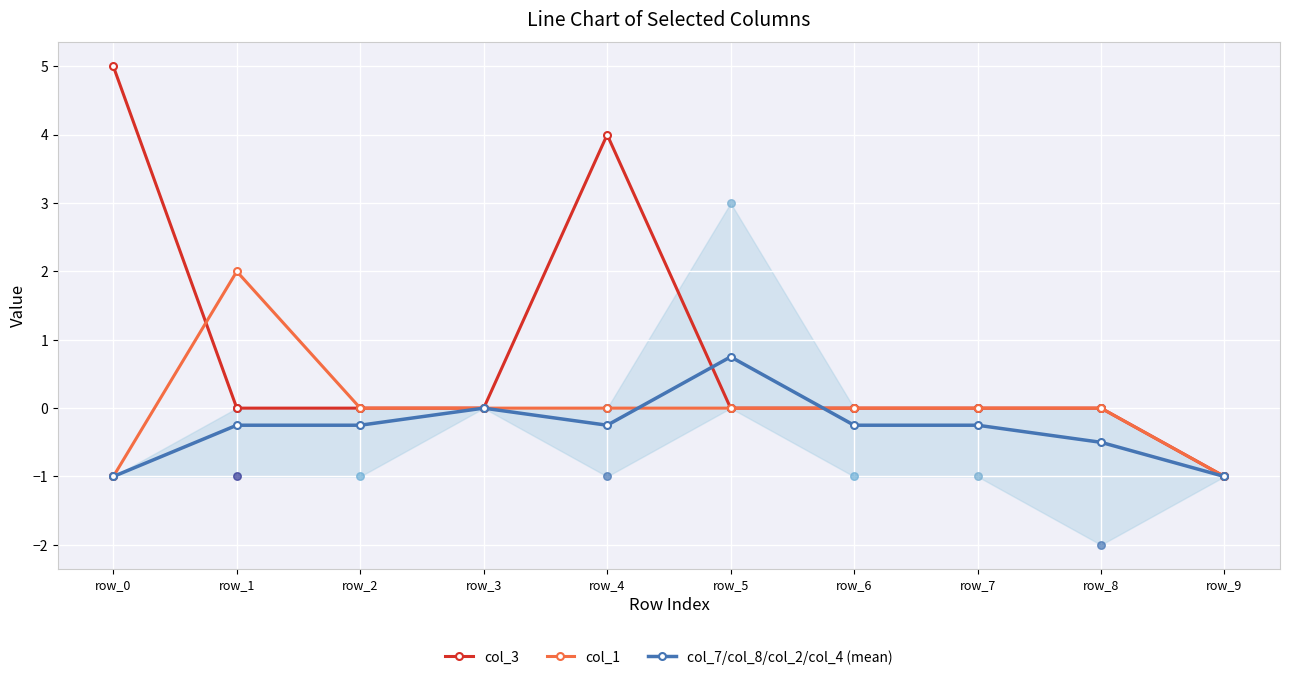

At which category is the sum across all series the highest?

row_4